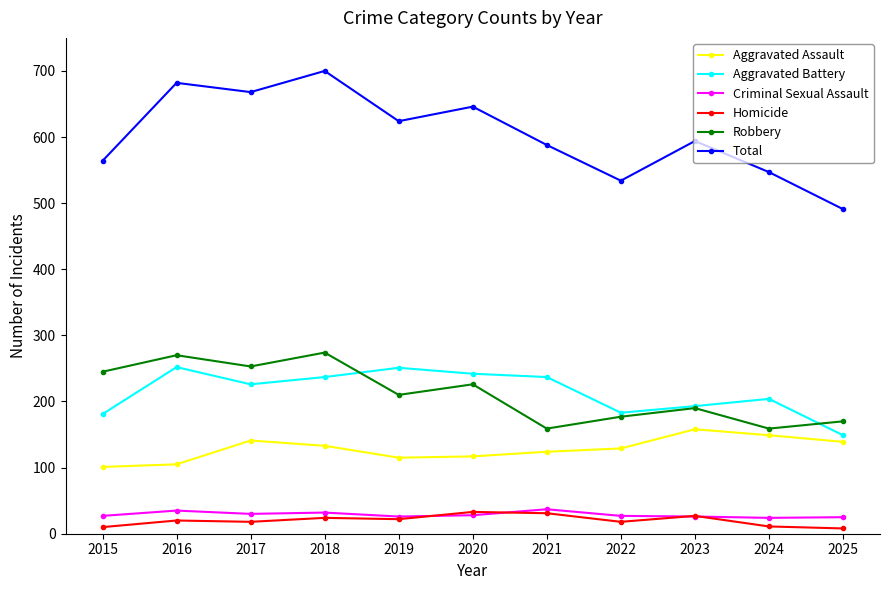

What is the sum of all Homicide values?

222